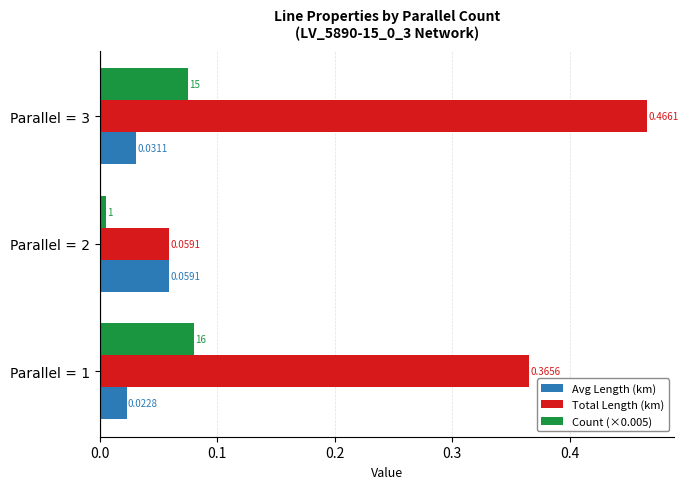

Which series has the widest spread of values?

Total Length (km)